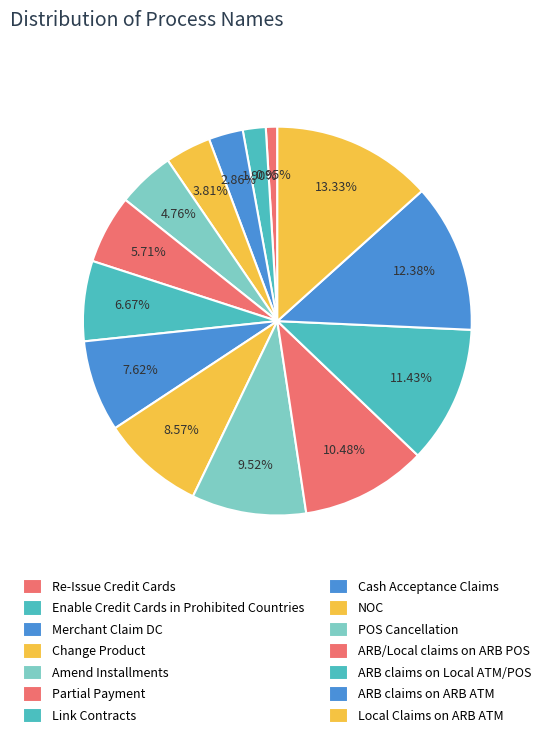

To the nearest percent, what portion does ARB/Local claims on ARB POS represent?

10%